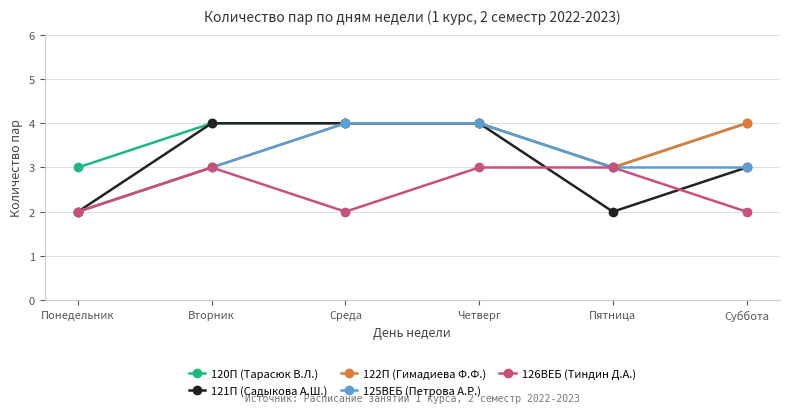

Which category has the lowest value in the 125ВЕБ (Петрова А.Р.) series?

Понедельник